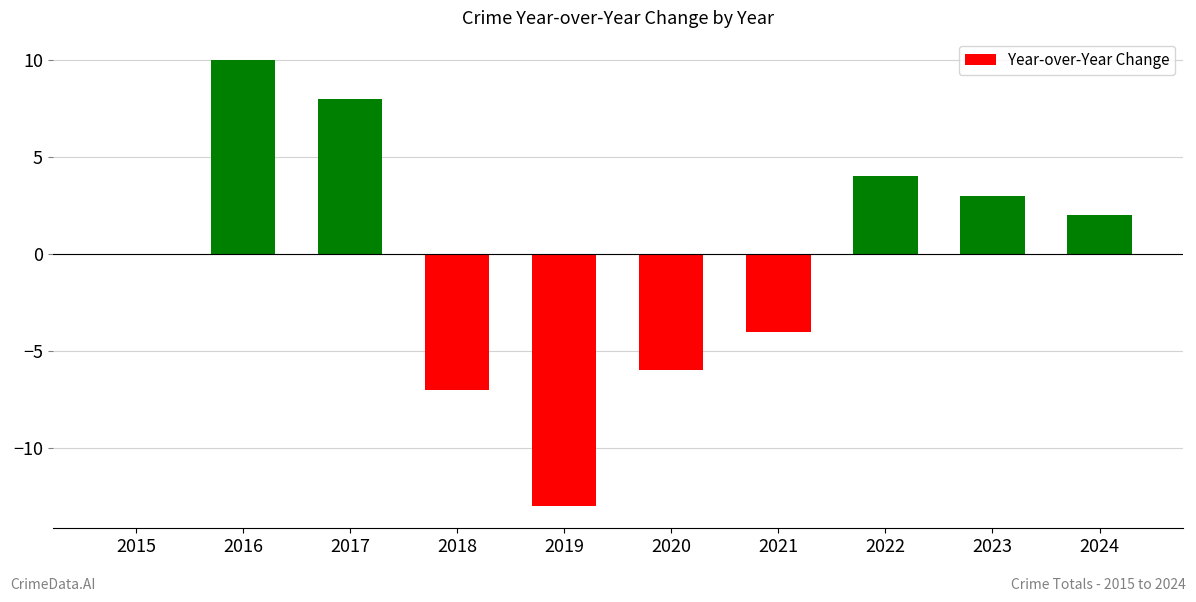

The value at 2024 is 2. True or false?

True